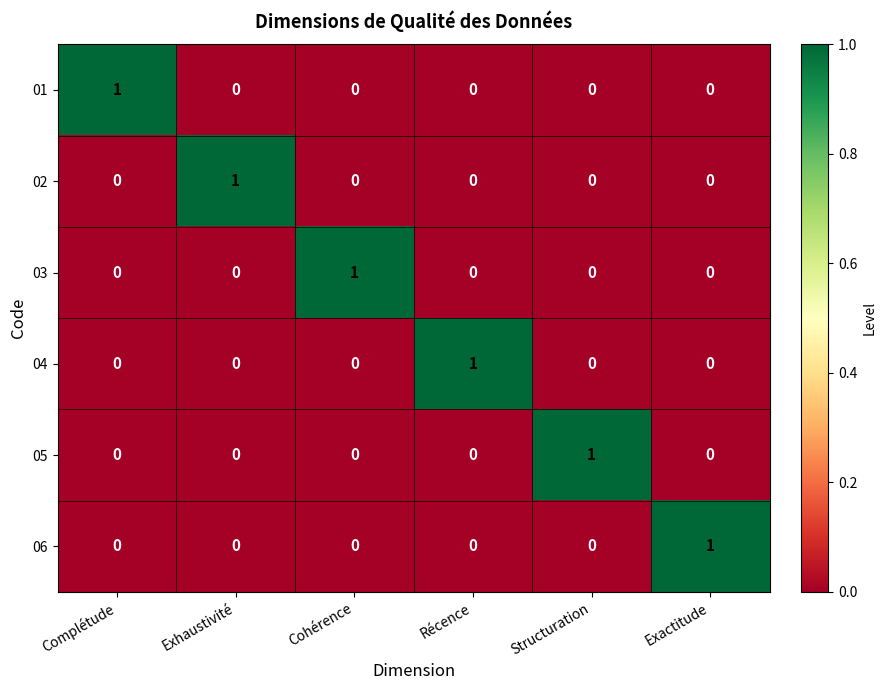

The value of 02 at Exhaustivité is 1. True or false?

True